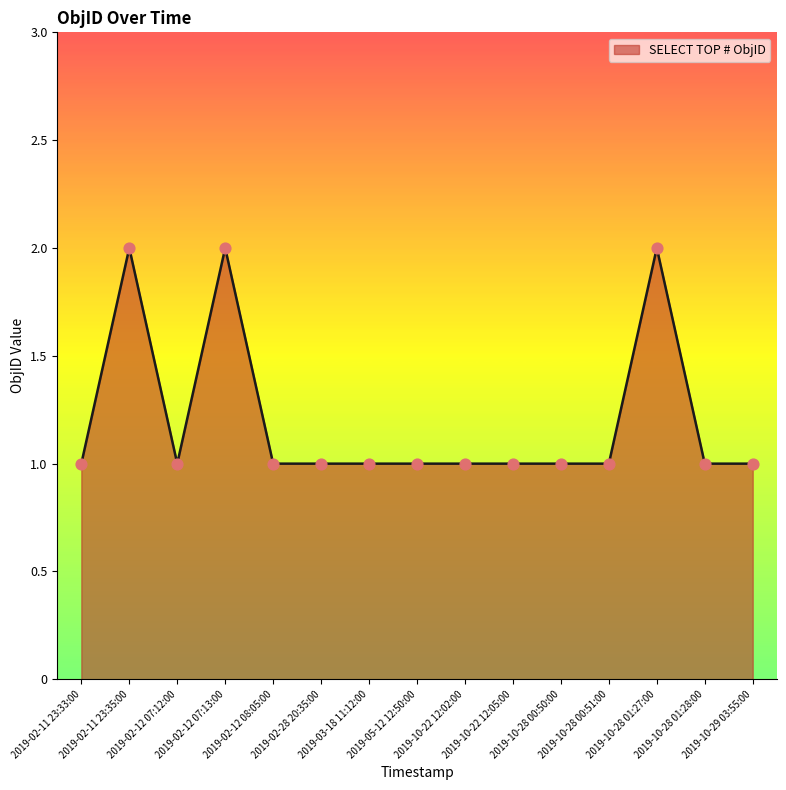

What is the ratio of the value at 2019-02-12 08:05:00 to the value at 2019-03-18 11:12:00?

1.0